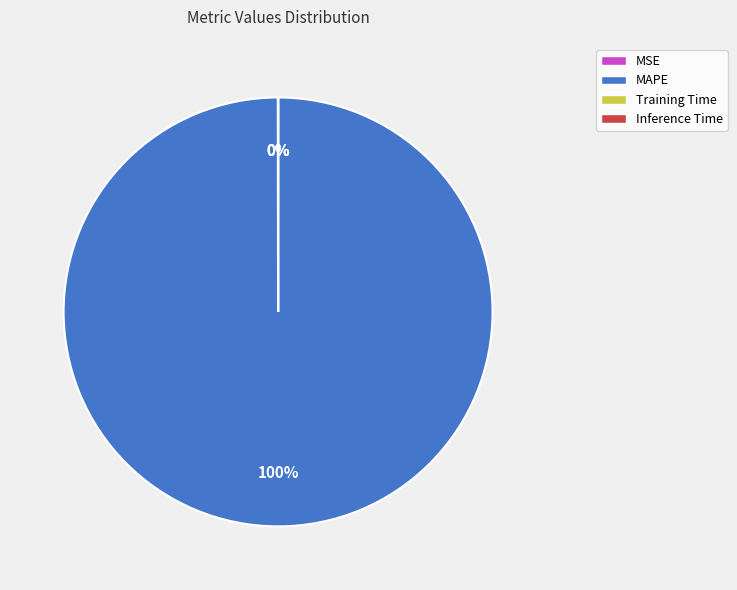

The MAPE slice represents 100% of the pie. True or false?

True